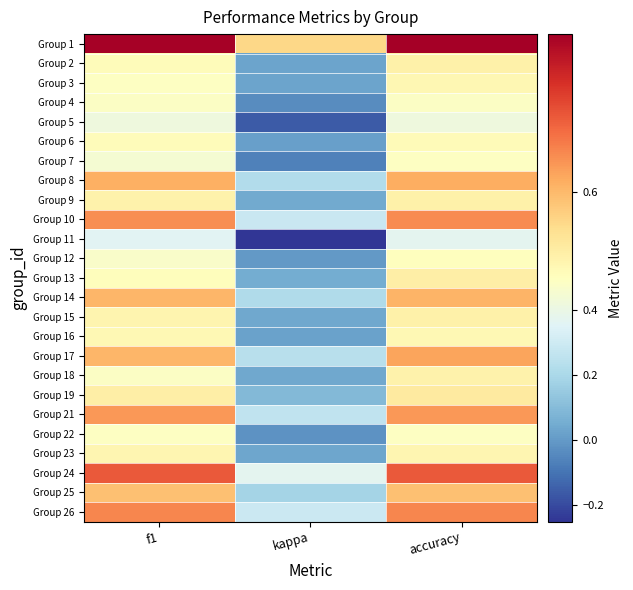

What is the greatest value displayed?

0.8